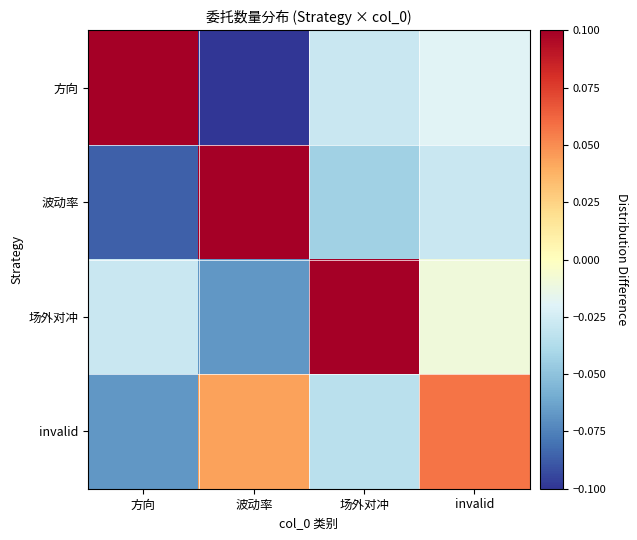

Rank the series by their maximum value, from highest to lowest.

方向, 波动率, 场外对冲, invalid